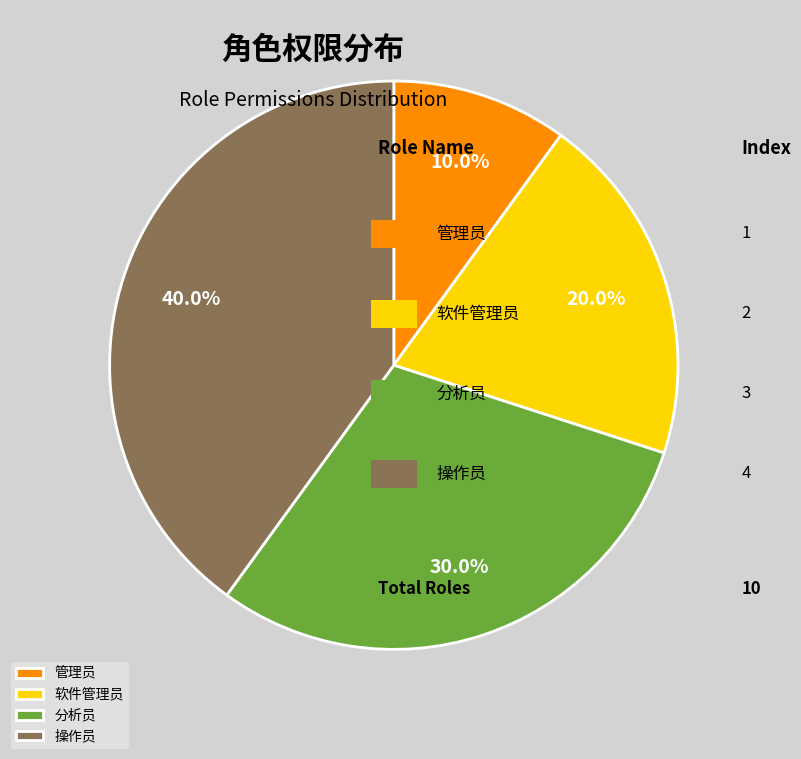

How many slices are in this pie chart?

4